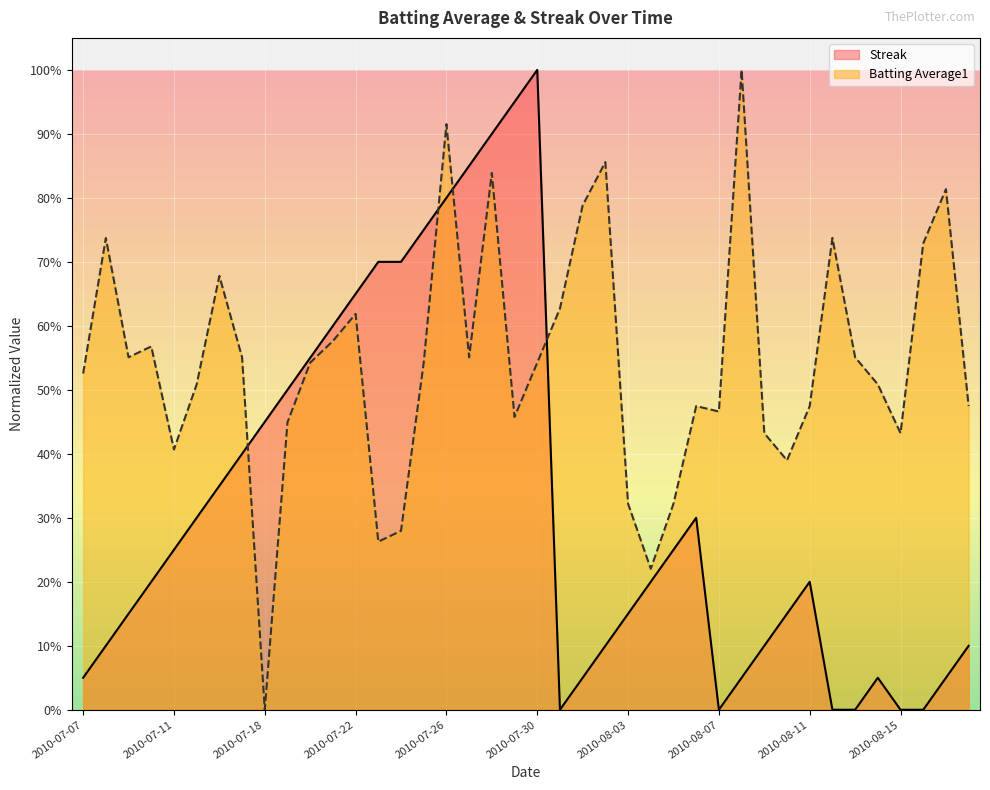

True or false: Streak has a value of 0.0 at 2010-08-14.

True